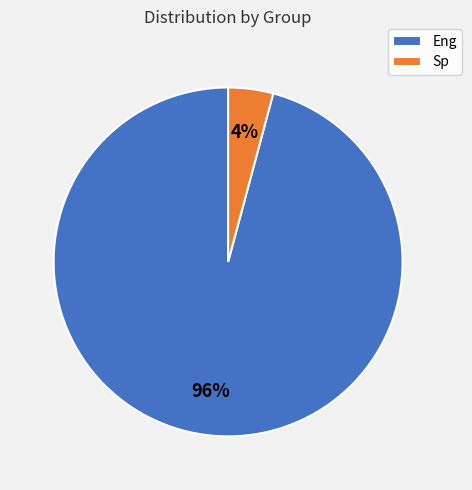

Count the number of slices in the pie.

2